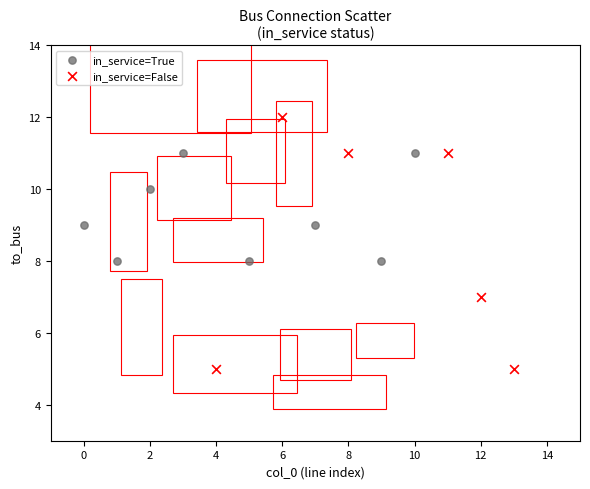

Which series has the widest spread of Y values?

in_service=False